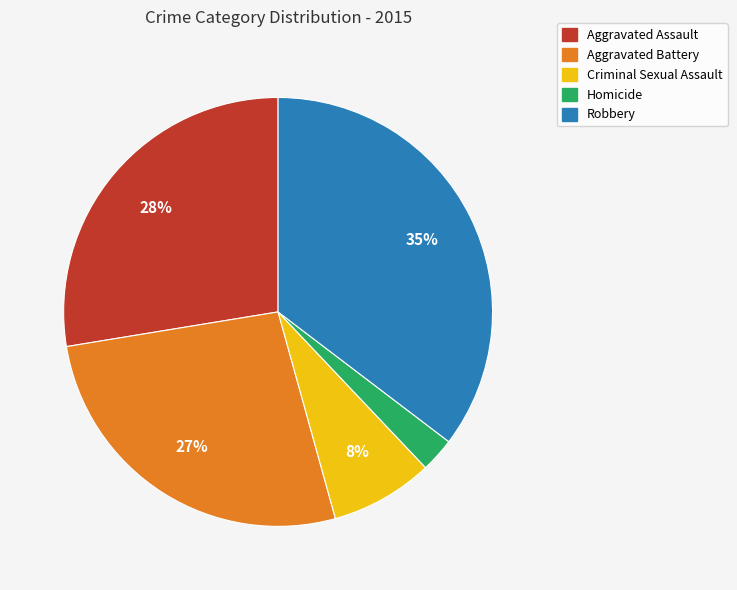

What percentage is the Homicide slice, to the nearest percent?

3%